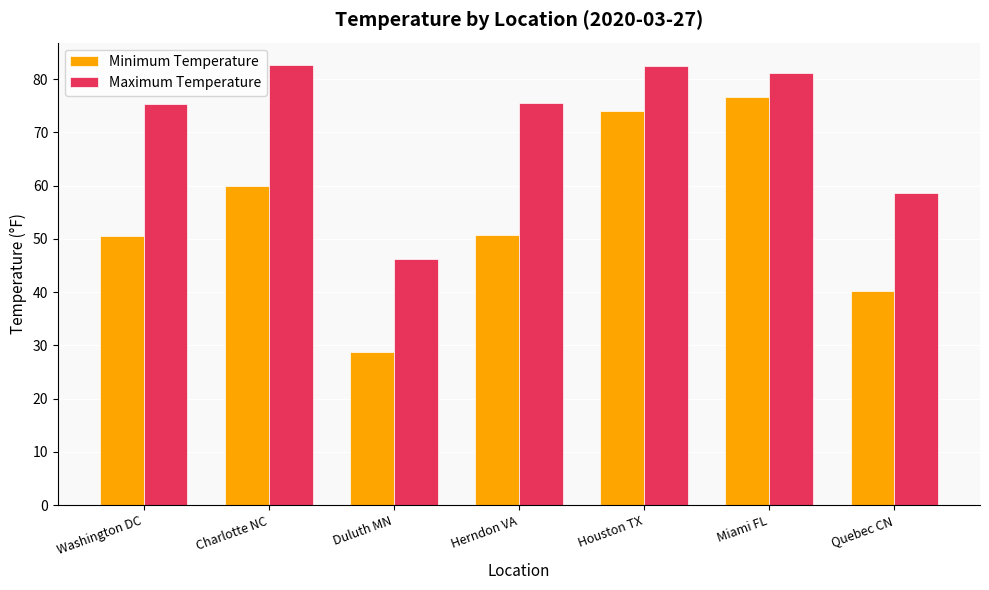

What is the average value of the Maximum Temperature series?

71.7